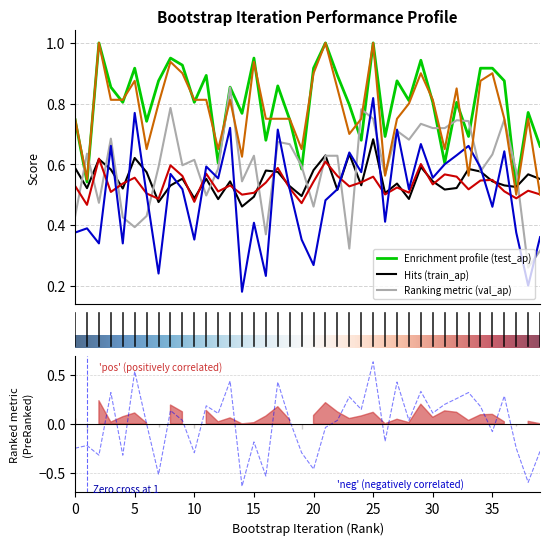

Which series has the largest total across all categories?

test_average_precision